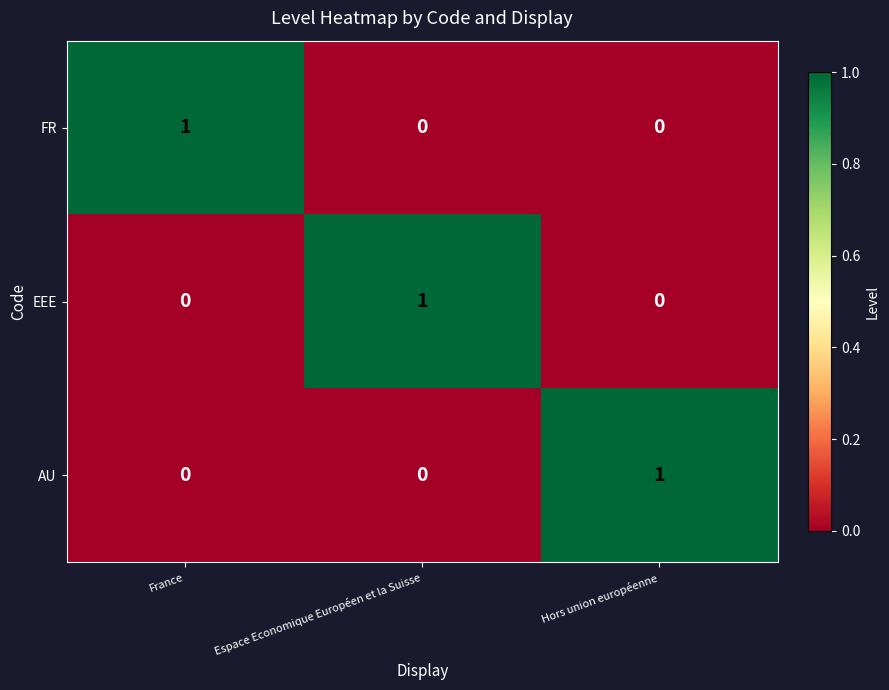

The EEE series shows 0 at Hors union européenne. True or false?

True